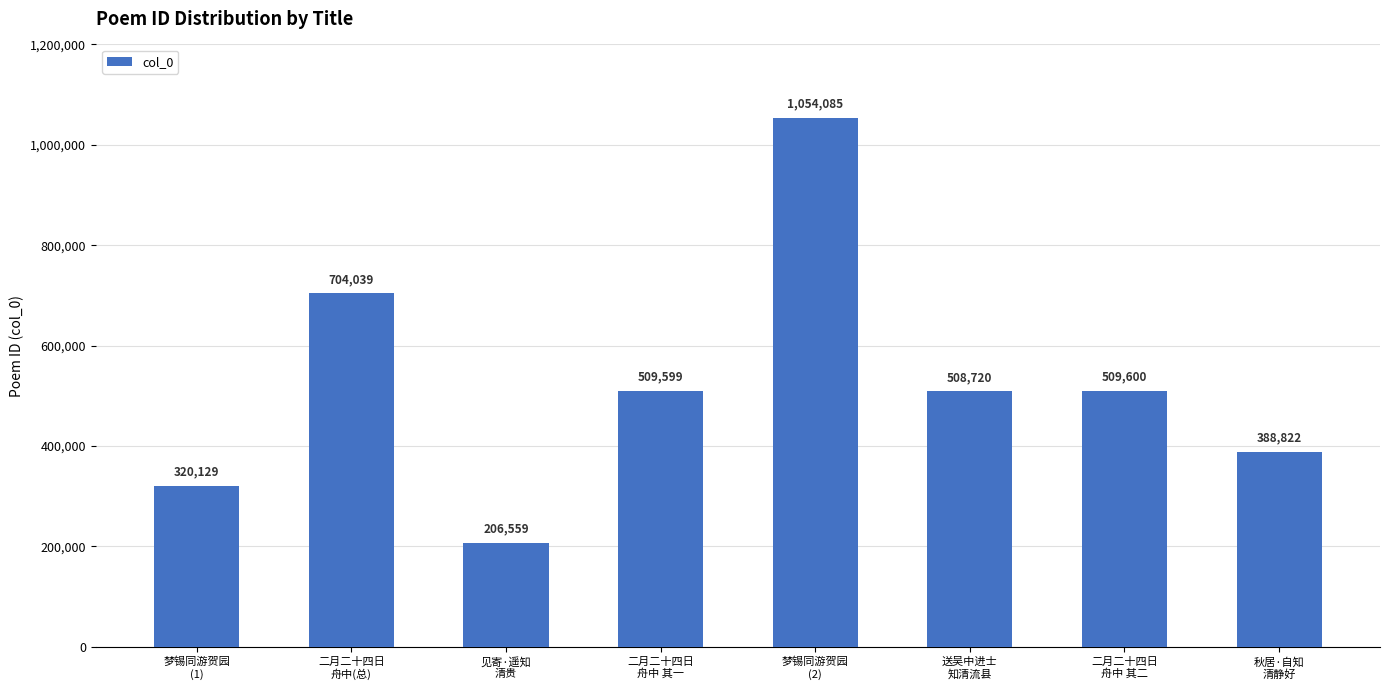

What is the difference between the maximum and minimum values?

847526